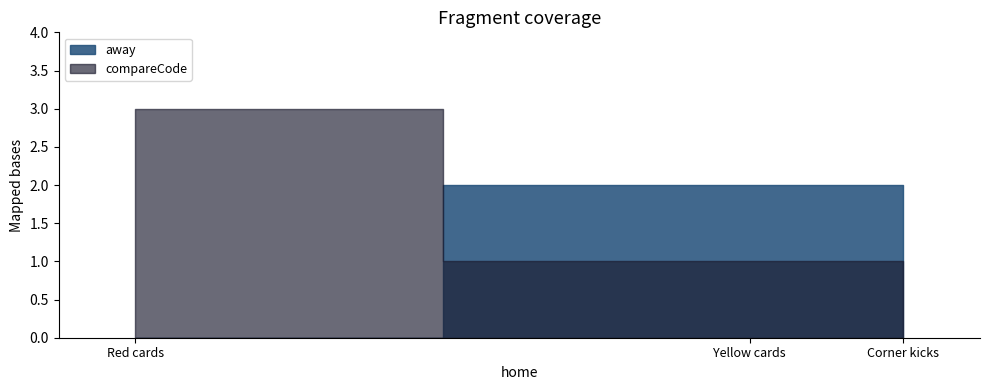

What is the value of the compareCode point at the 2nd from the left?

1